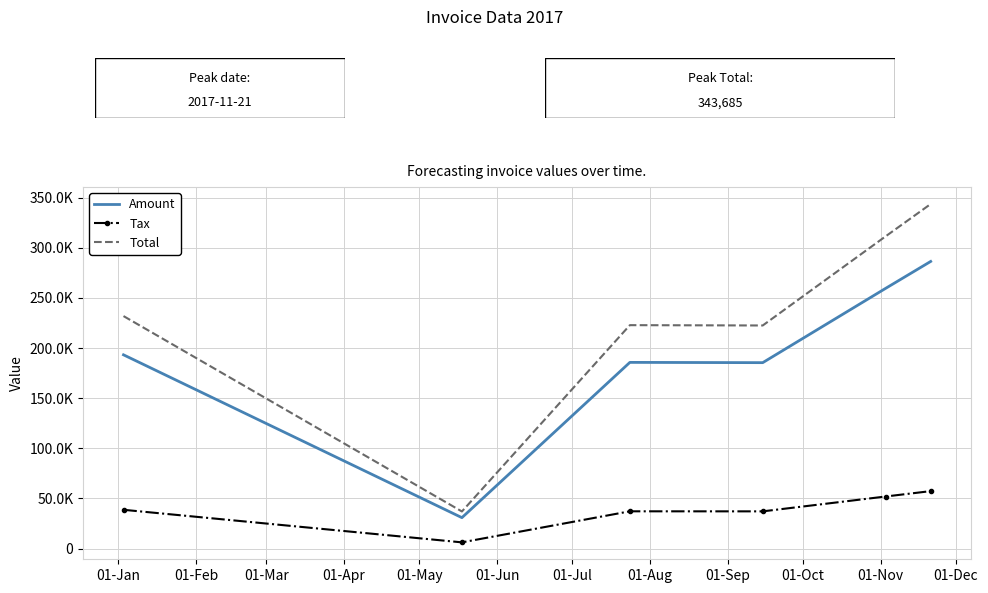

In Tax, how many points are higher than both neighbors (excluding endpoints)?

1